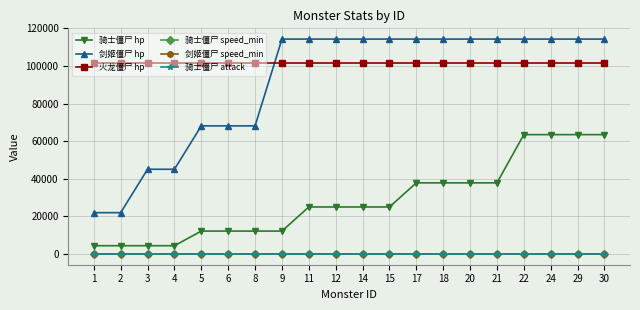

Reading left to right, list all the values displayed in this chart.

骑士僵尸 hp: 4450	4450	4450	4450	12233	12233	12233	12233	25052	25052	25052	25052	37870	37870	37870	37870	63507	63507	63507	63507
剑姬僵尸 hp: 22019	22019	45093	45093	68166	68166	68166	114312	114312	114312	114312	114312	114312	114312	114312	114312	114312	114312	114312	114312
火龙僵尸 hp: 101378	101378	101378	101378	101378	101378	101378	101378	101378	101378	101378	101378	101378	101378	101378	101378	101378	101378	101378	101378
骑士僵尸 speed_min: 55	55	55	55	55	55	55	55	55	55	55	55	55	55	55	55	55	55	55	55
剑姬僵尸 speed_min: 110	110	110	110	110	110	110	110	110	110	110	110	110	110	110	110	110	110	110	110
骑士僵尸 attack: 140	140	140	140	140	140	140	140	140	140	140	140	140	140	140	140	140	140	140	140